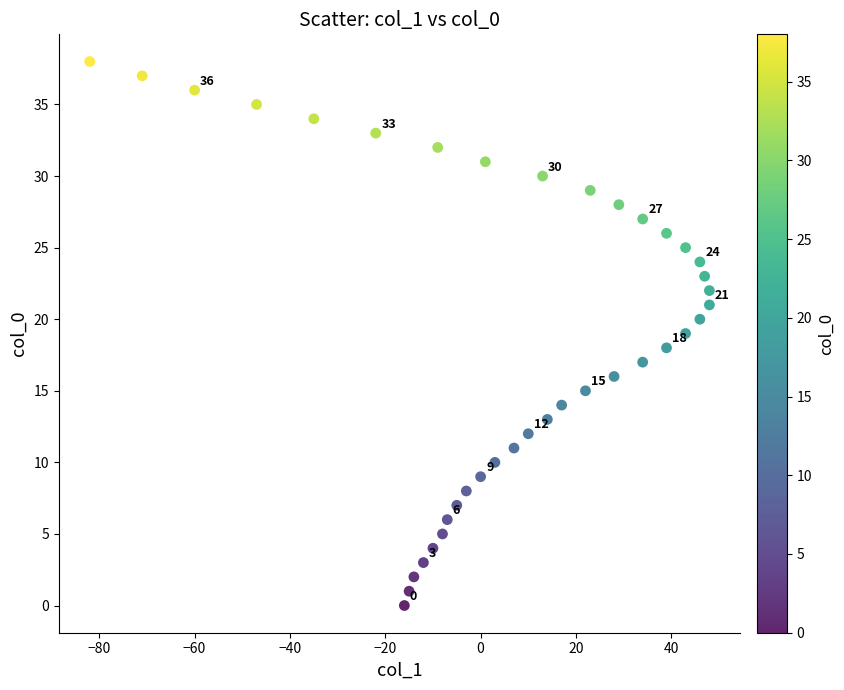

What is the range of X values (max minus min)?

130